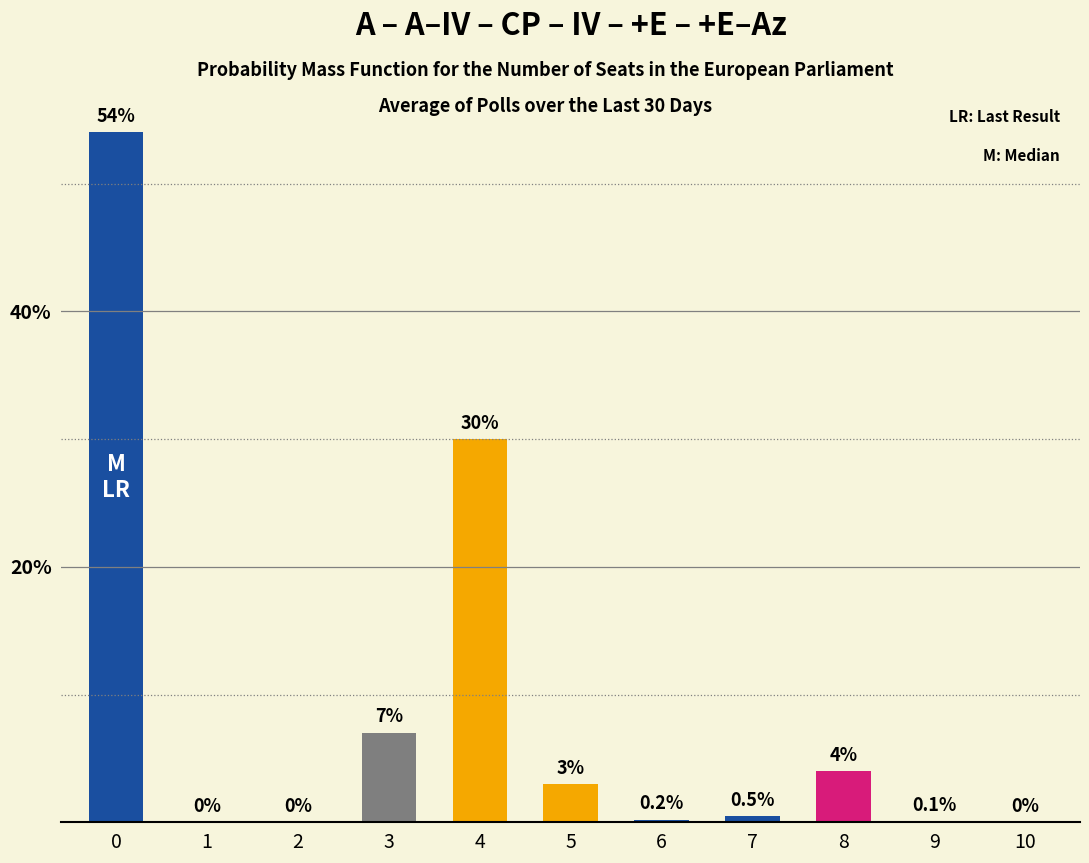

What is the change in value from 5 to 8?

+1.0